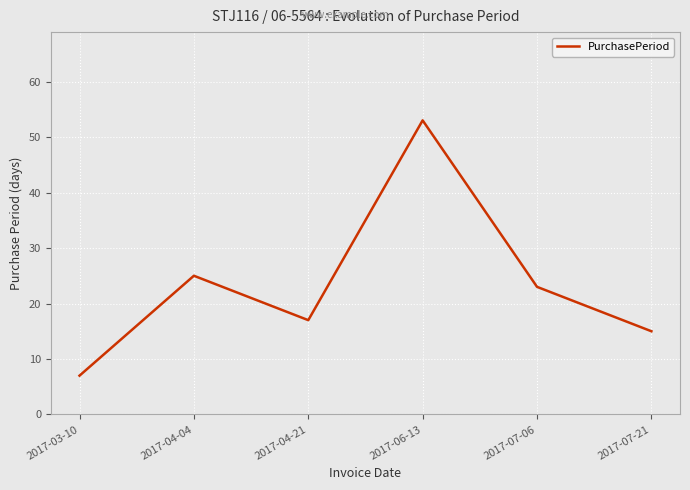

How many interior local peaks (higher than both neighbors) does the data have?

2